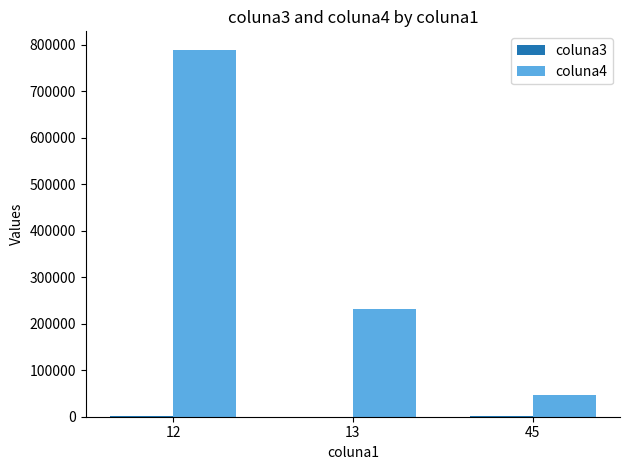

What is the greatest value displayed?

789564